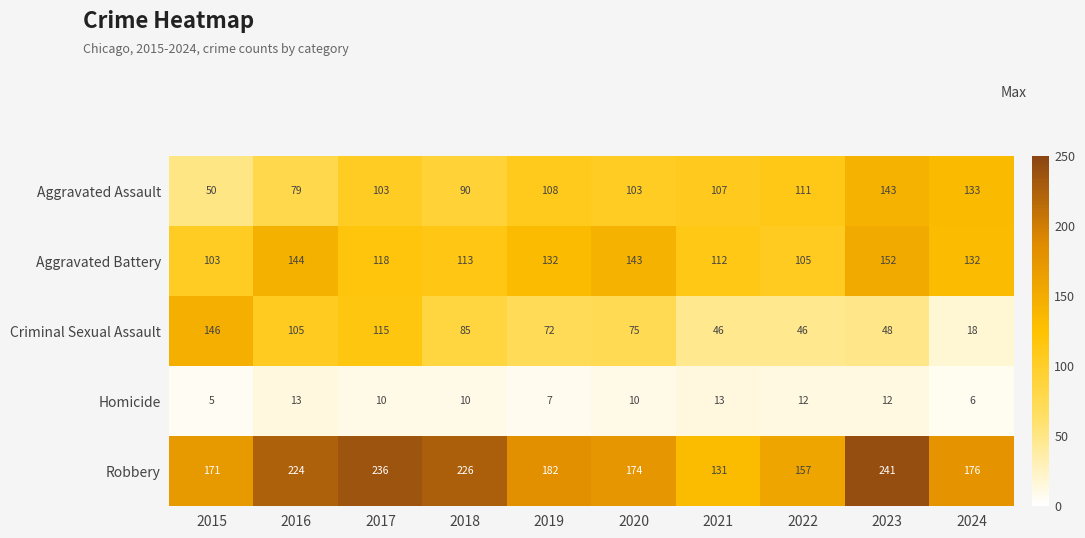

What is the greatest value displayed?

241